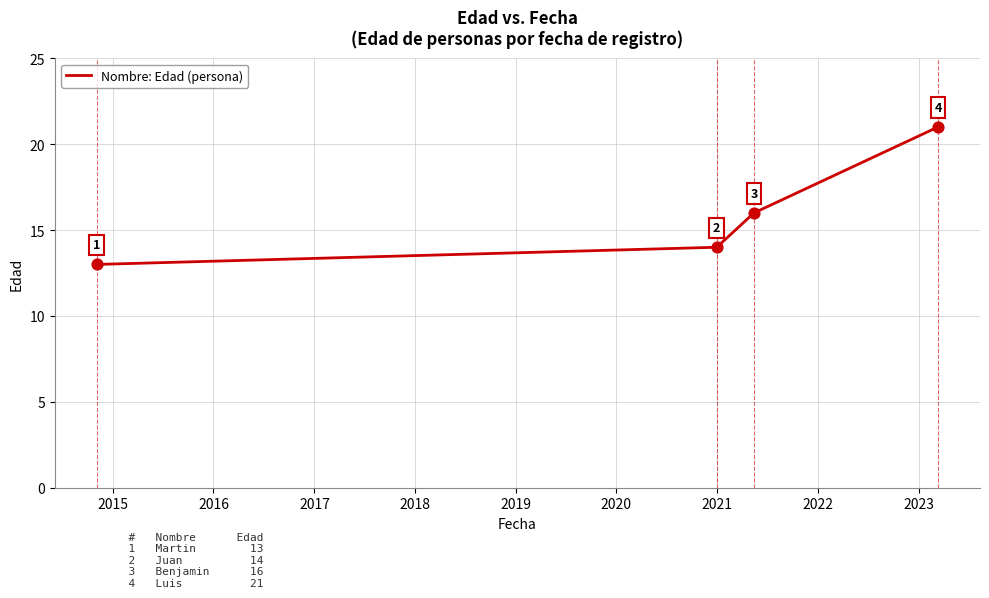

How many values are between 14 and 21?

3